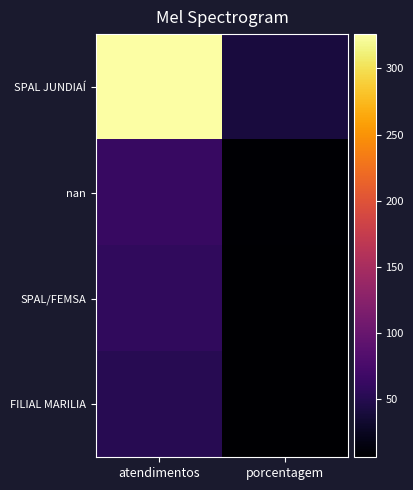

At which category is the sum across all series the highest?

atendimentos